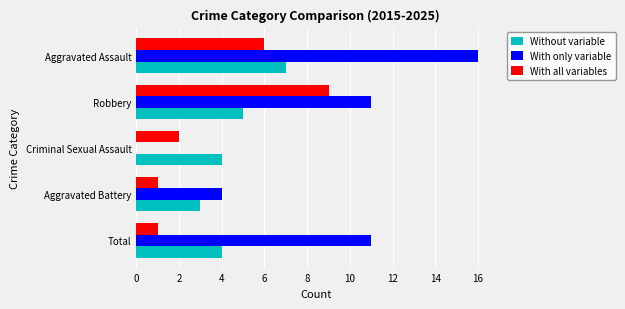

Which series has the largest total across all categories?

With only variable